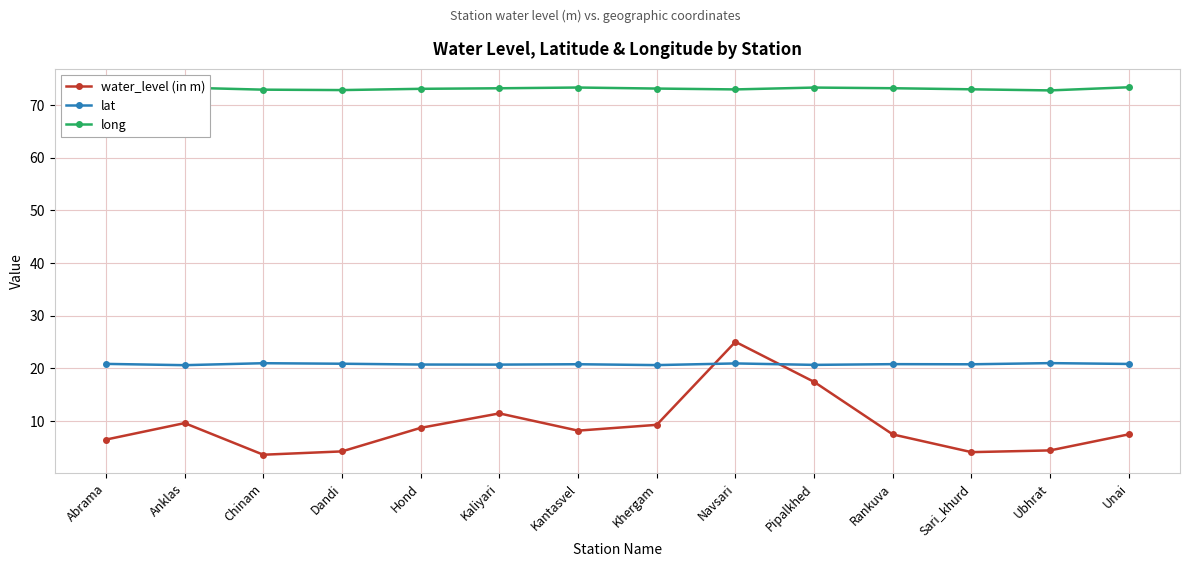

In water_level (in m), how many points are higher than both neighbors (excluding endpoints)?

3